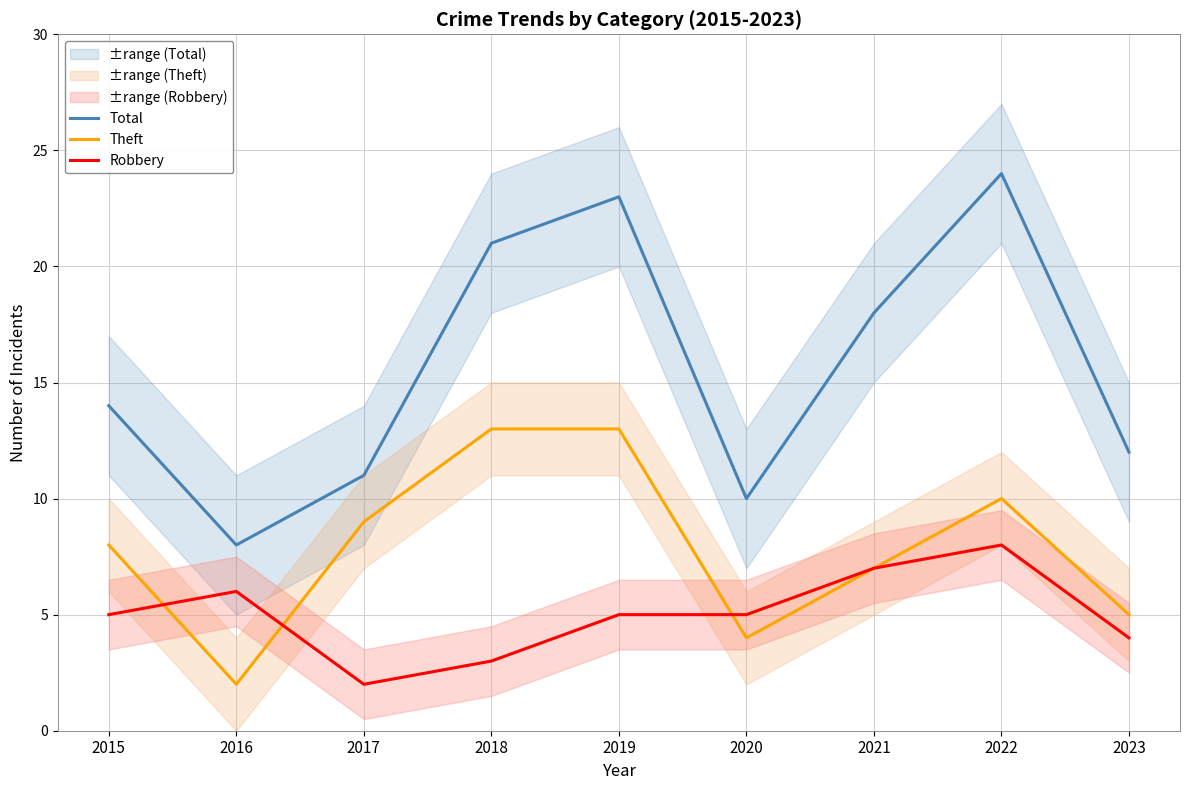

What is the value of the Total point at the 4th from the left?

21